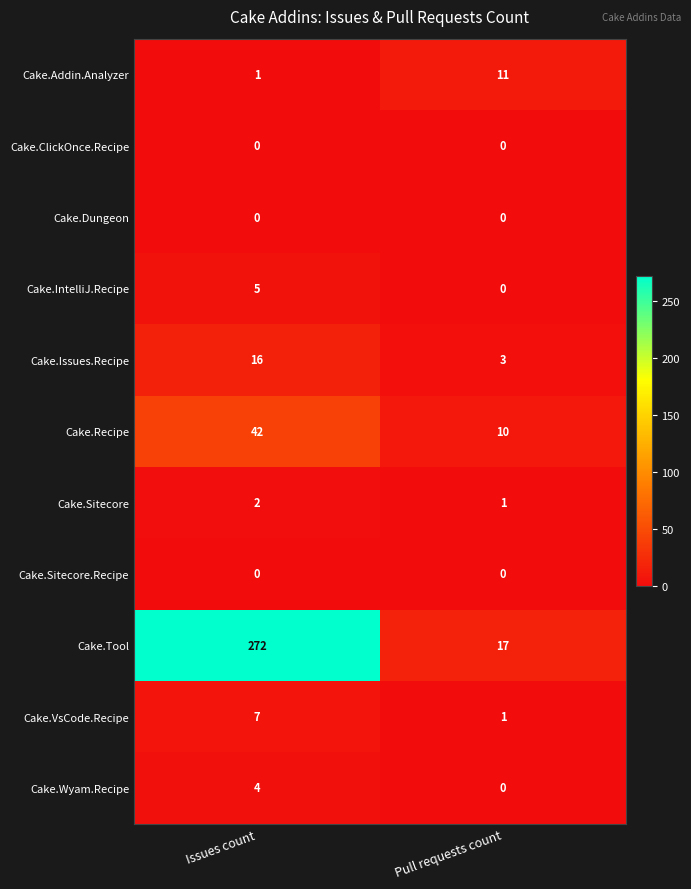

Which category has the lowest value in the Cake.Addin.Analyzer series?

Issues count